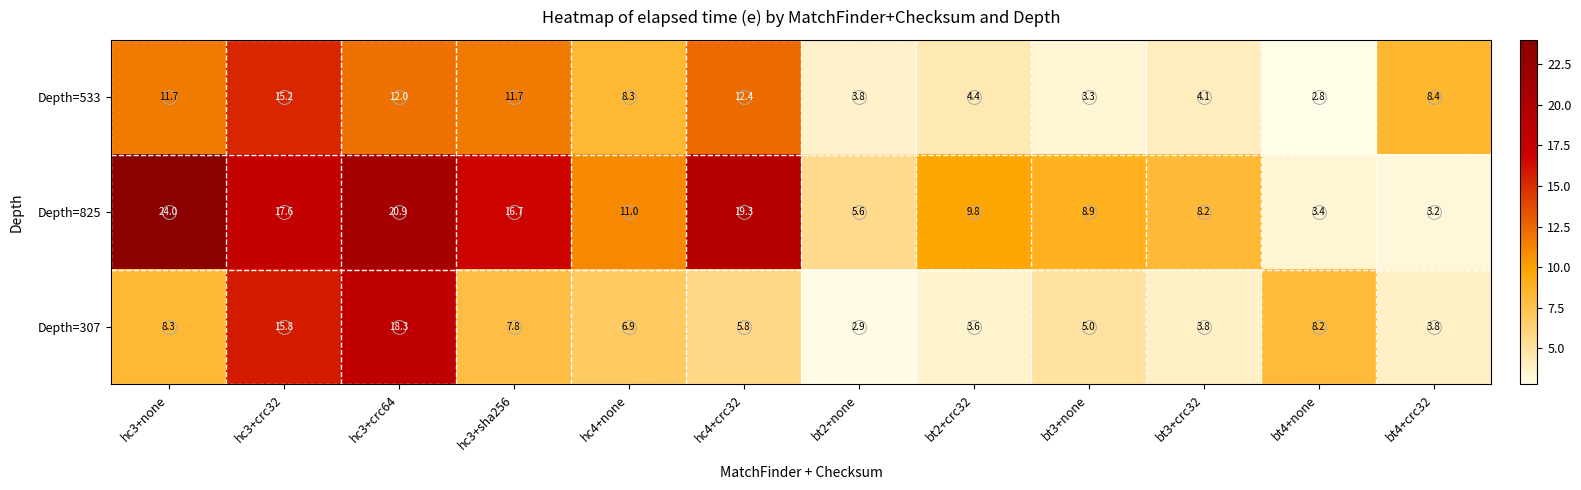

Which label corresponds to the smallest value in the chart?

bt4+none